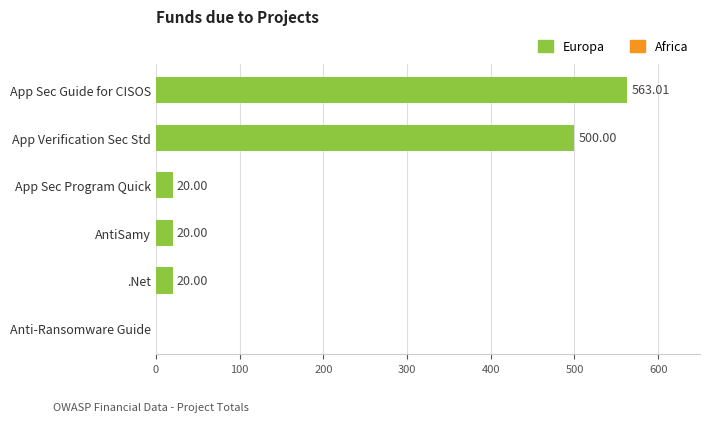

Between App Sec Guide for CISOS and AntiSamy, which is larger?

App Sec Guide for CISOS